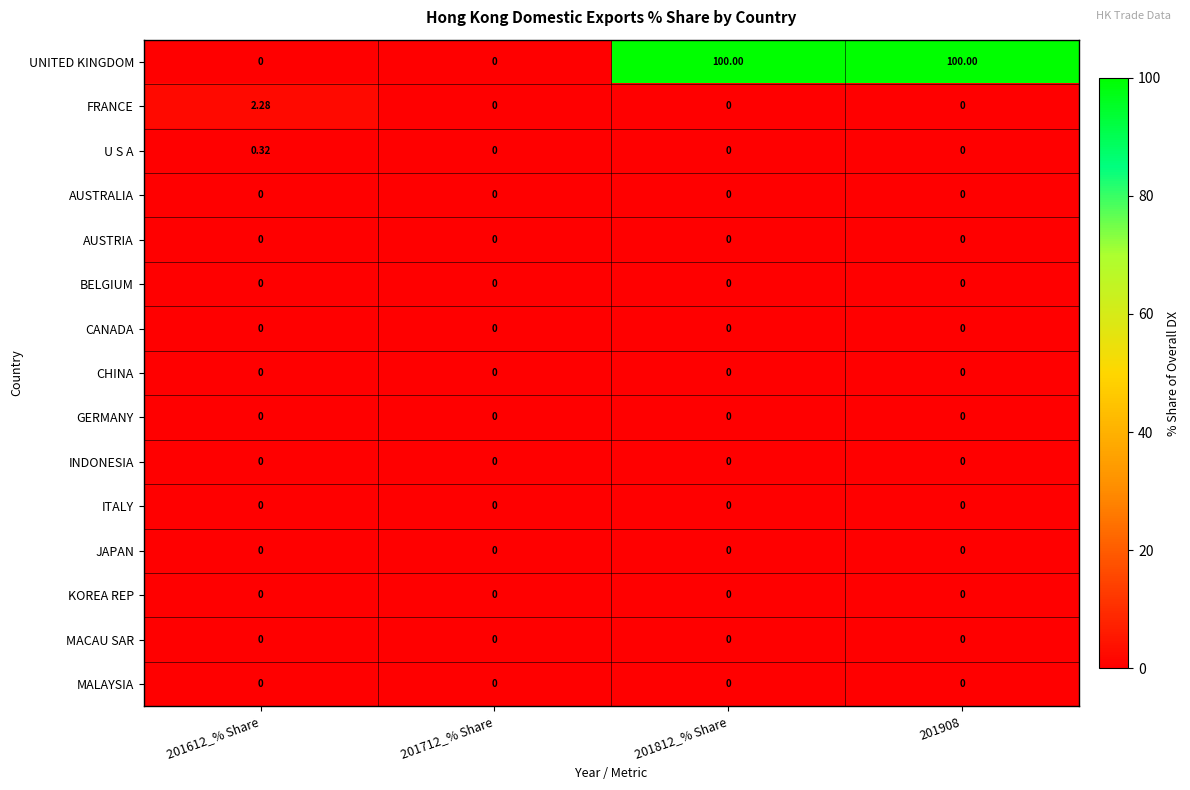

Is the value of INDONESIA at 201908 greater than the value of UNITED KINGDOM at 201812_% Share?

No